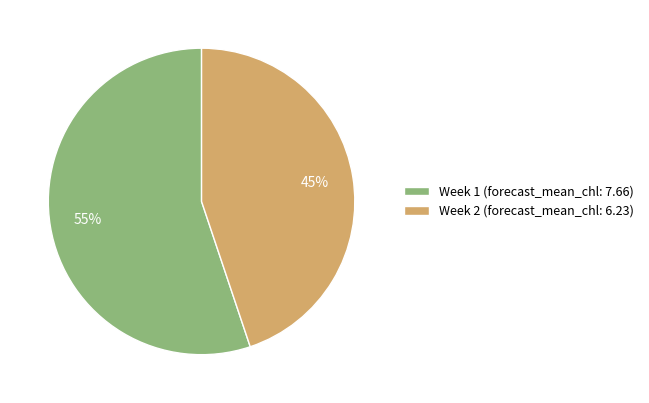

Which slice is the largest?

Week 1